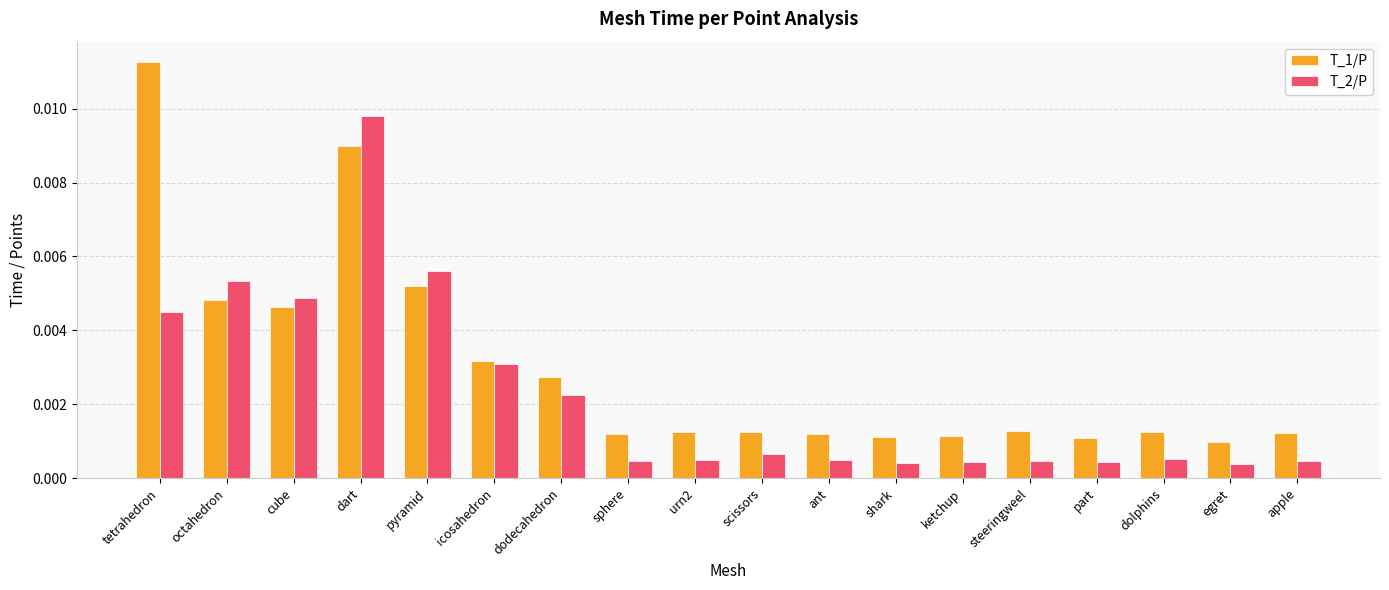

What is the label of the 11th bar from the left?

ant